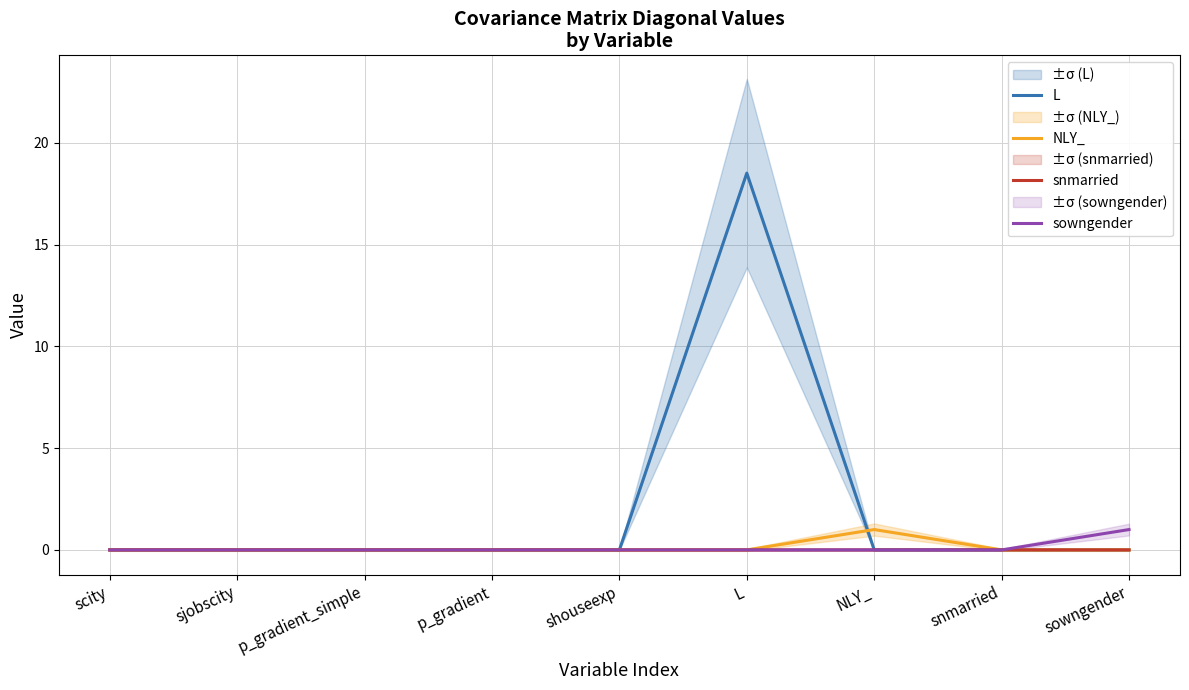

Reading left to right, transcribe all the data shown in this chart.

L: 0.0	0.0	0.0	0.0	0.0	18.5	0.0	0.0	0.0
NLY_: 0.0	0.0	0.0	0.0	0.0	0.0	1.0	0.0	0.0
snmarried: 0.0	0.0	0.0	0.0	0.0	0.0	0.0	0.0	0.0
sowngender: 0.0	0.0	0.0	0.0	0.0	0.0	0.0	0.0	1.0